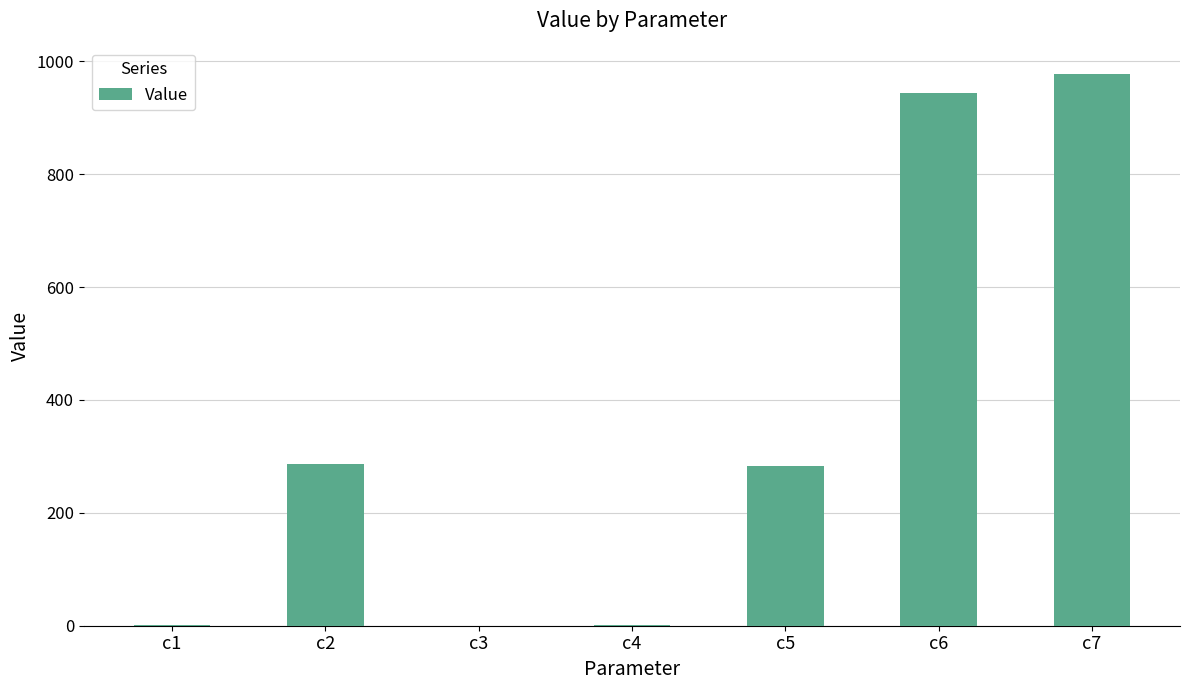

What is the maximum value shown in the chart?

977.3